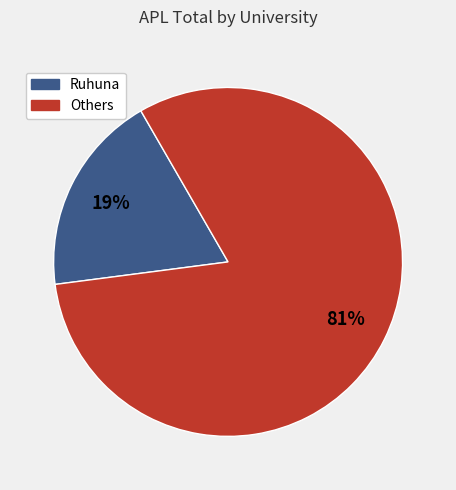

Is there any slice that represents more than half of the pie?

Yes